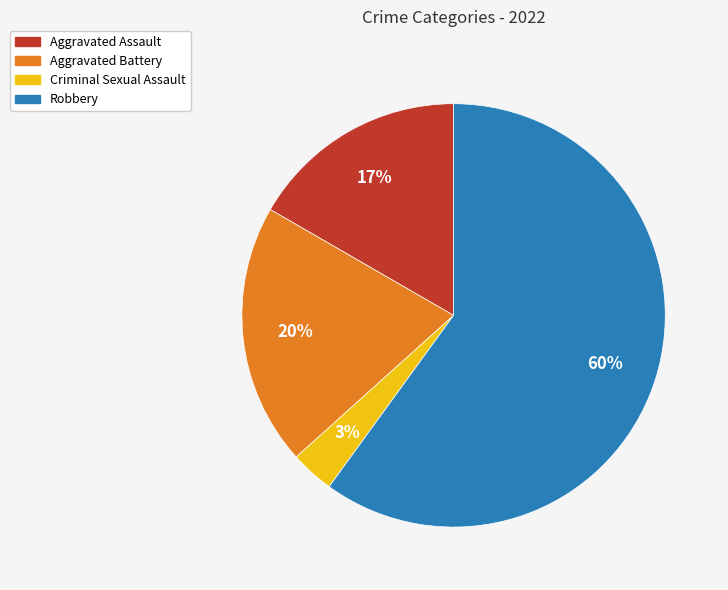

Count the number of slices in the pie.

4